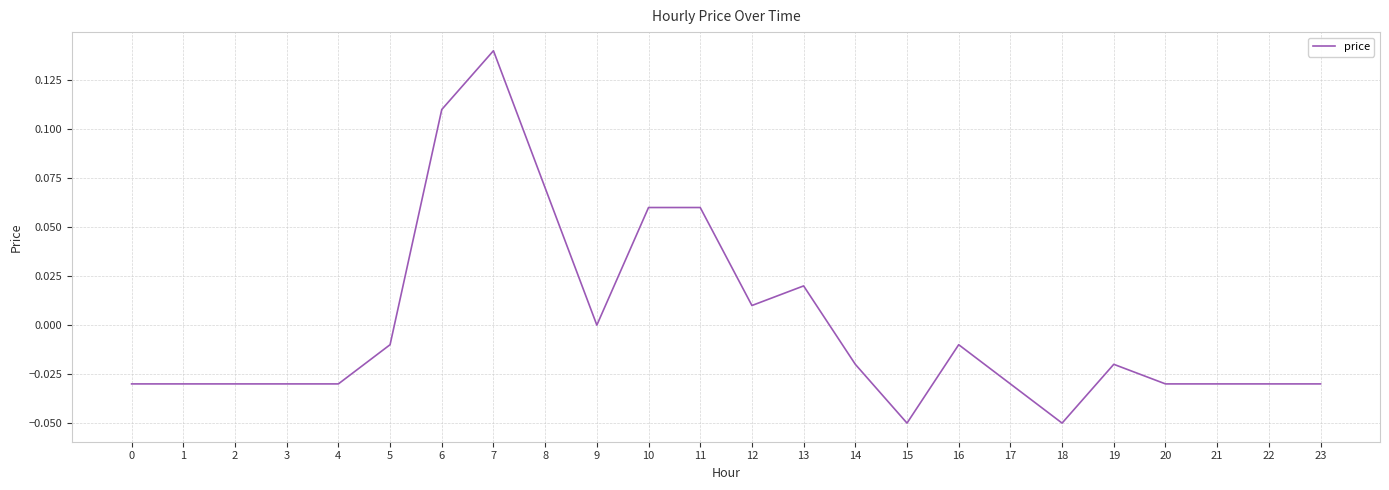

Which label corresponds to the largest value in the chart?

7